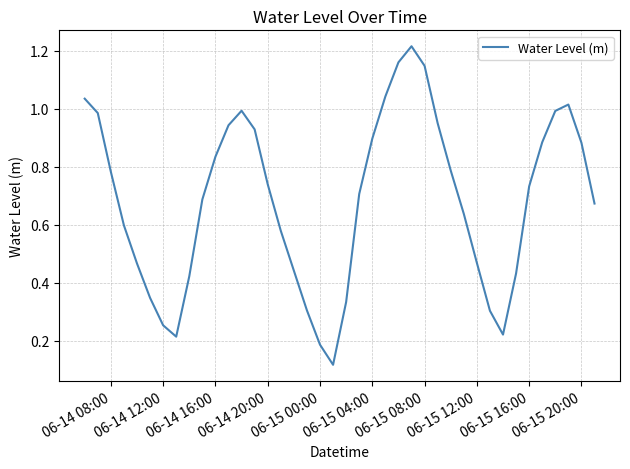

How many points are lower than both their immediate neighbors (excluding endpoints)?

3